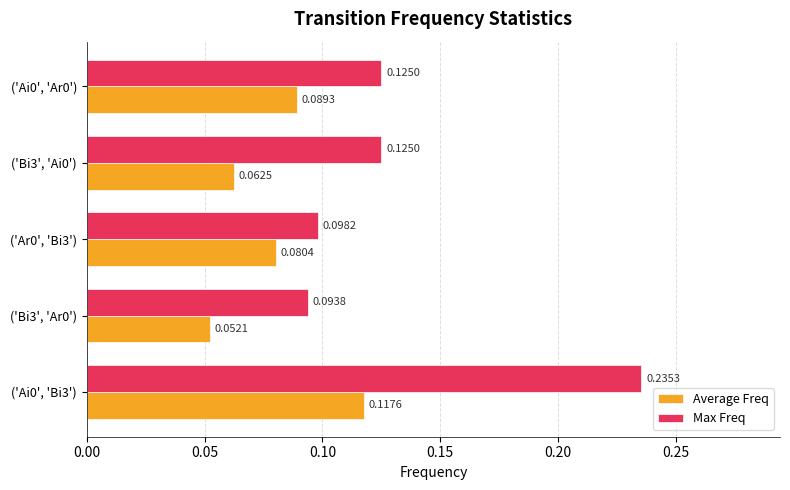

What is the sum of all Max Freq values?

0.7